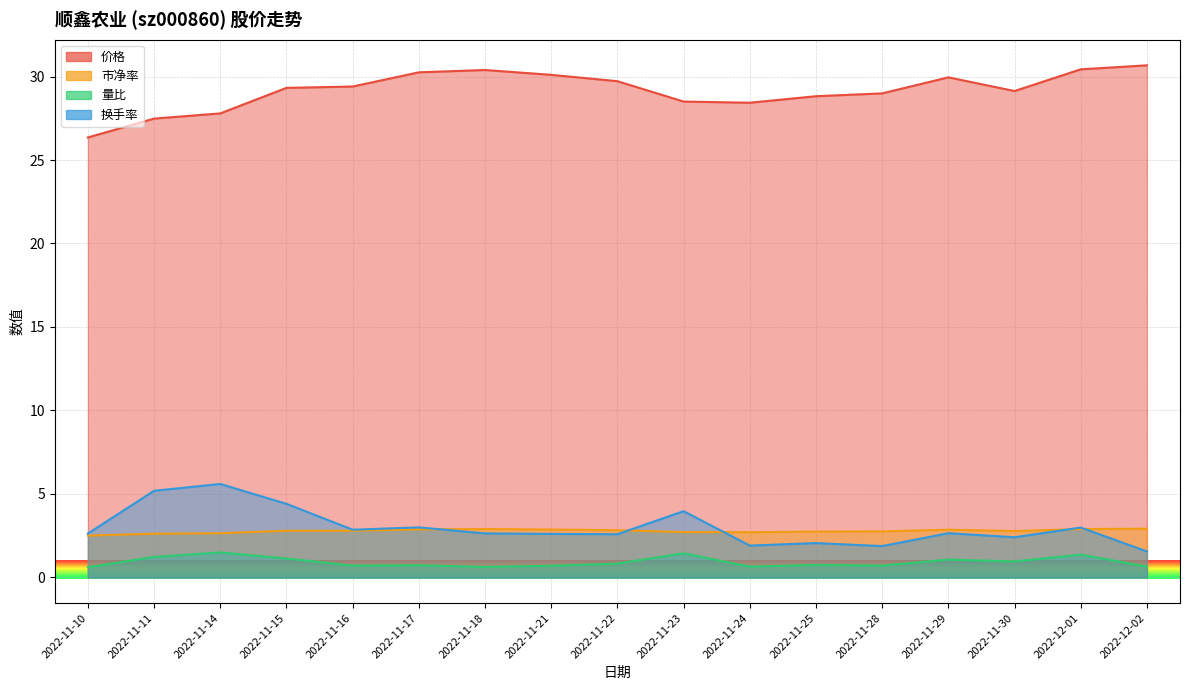

Which category has the highest value across all series?

2022-12-02